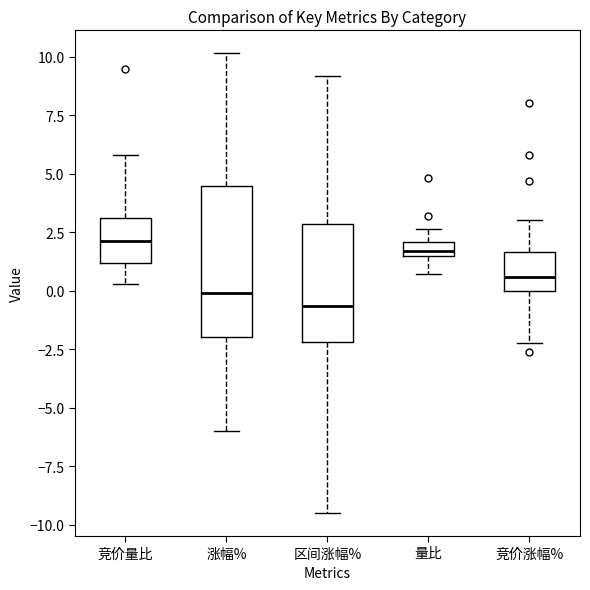

Comparing the boxes themselves (not the whiskers), which one is the tallest?

涨幅%